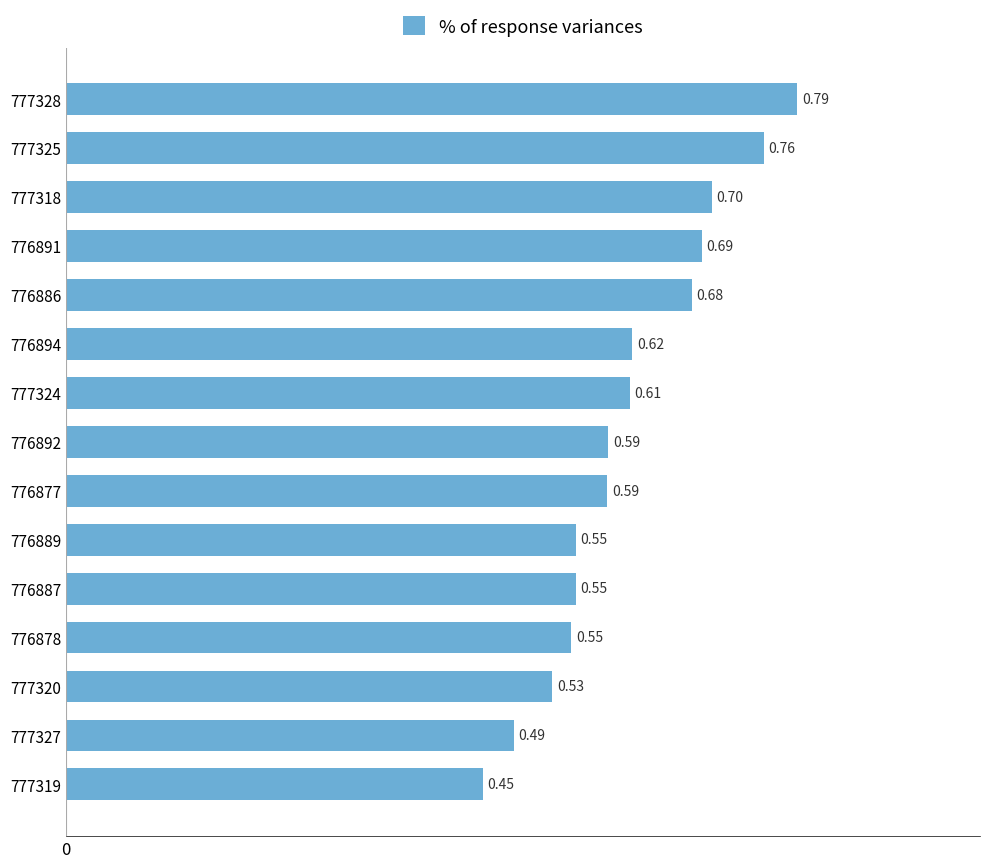

What is the sum of the values at 776892 and 777320?

1.1